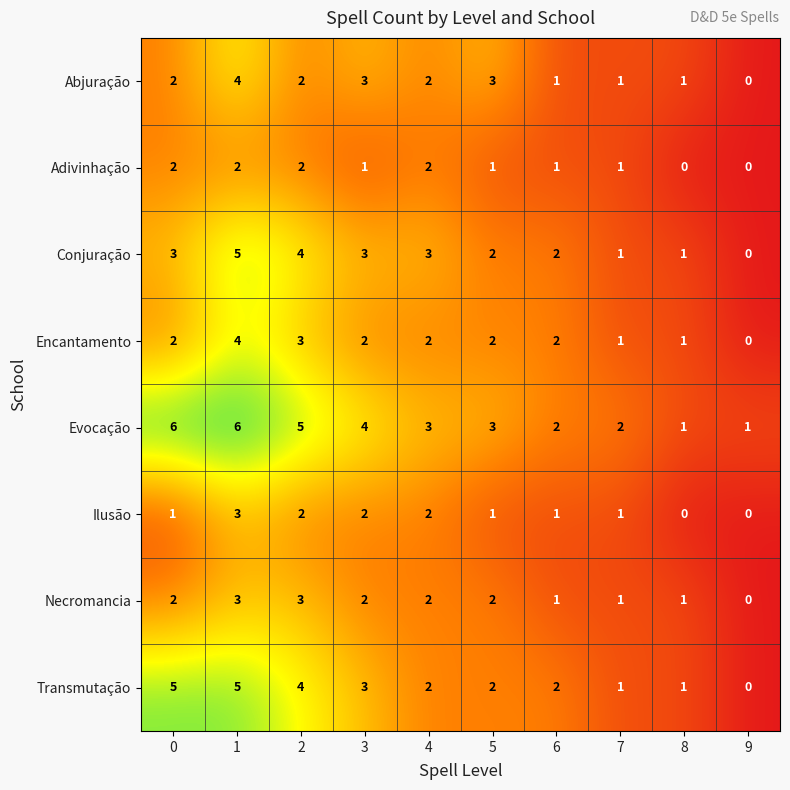

What is the sum of all Abjuração values?

19